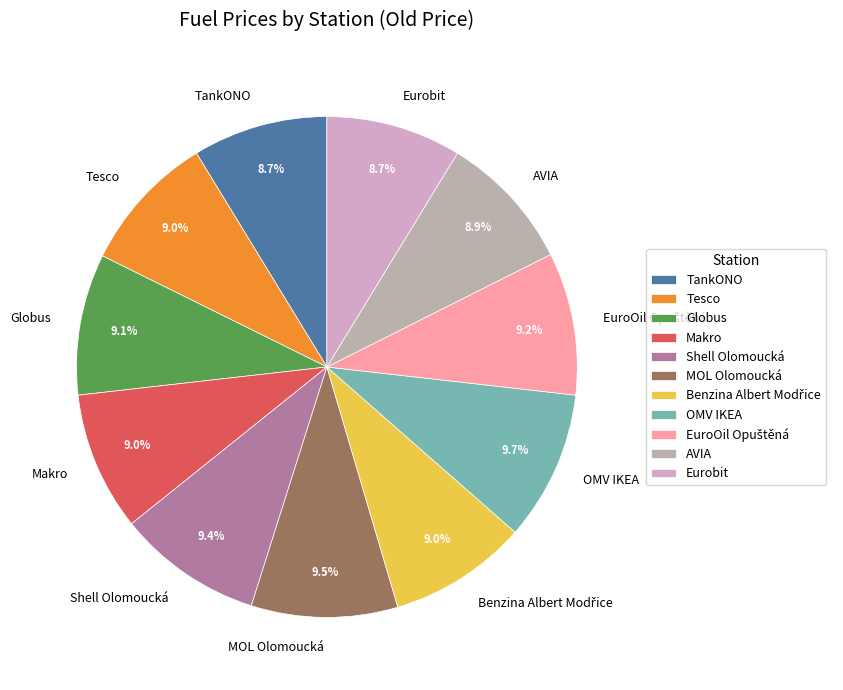

What is the ratio of the value at Globus to the value at Eurobit?

1.0